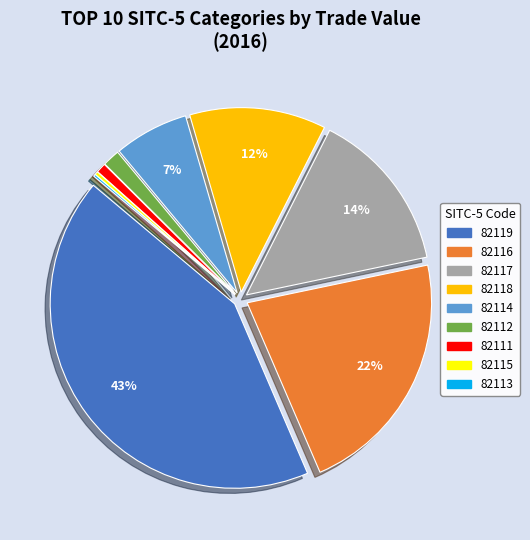

To the nearest percent, what is the combined percentage of 82116 and 82117?

36%